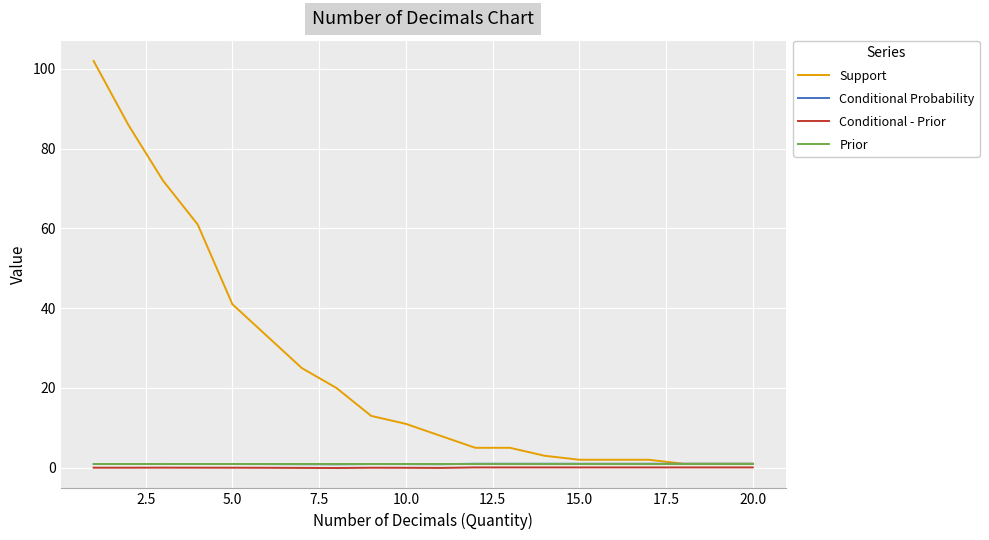

What is the greatest value displayed?

102.0